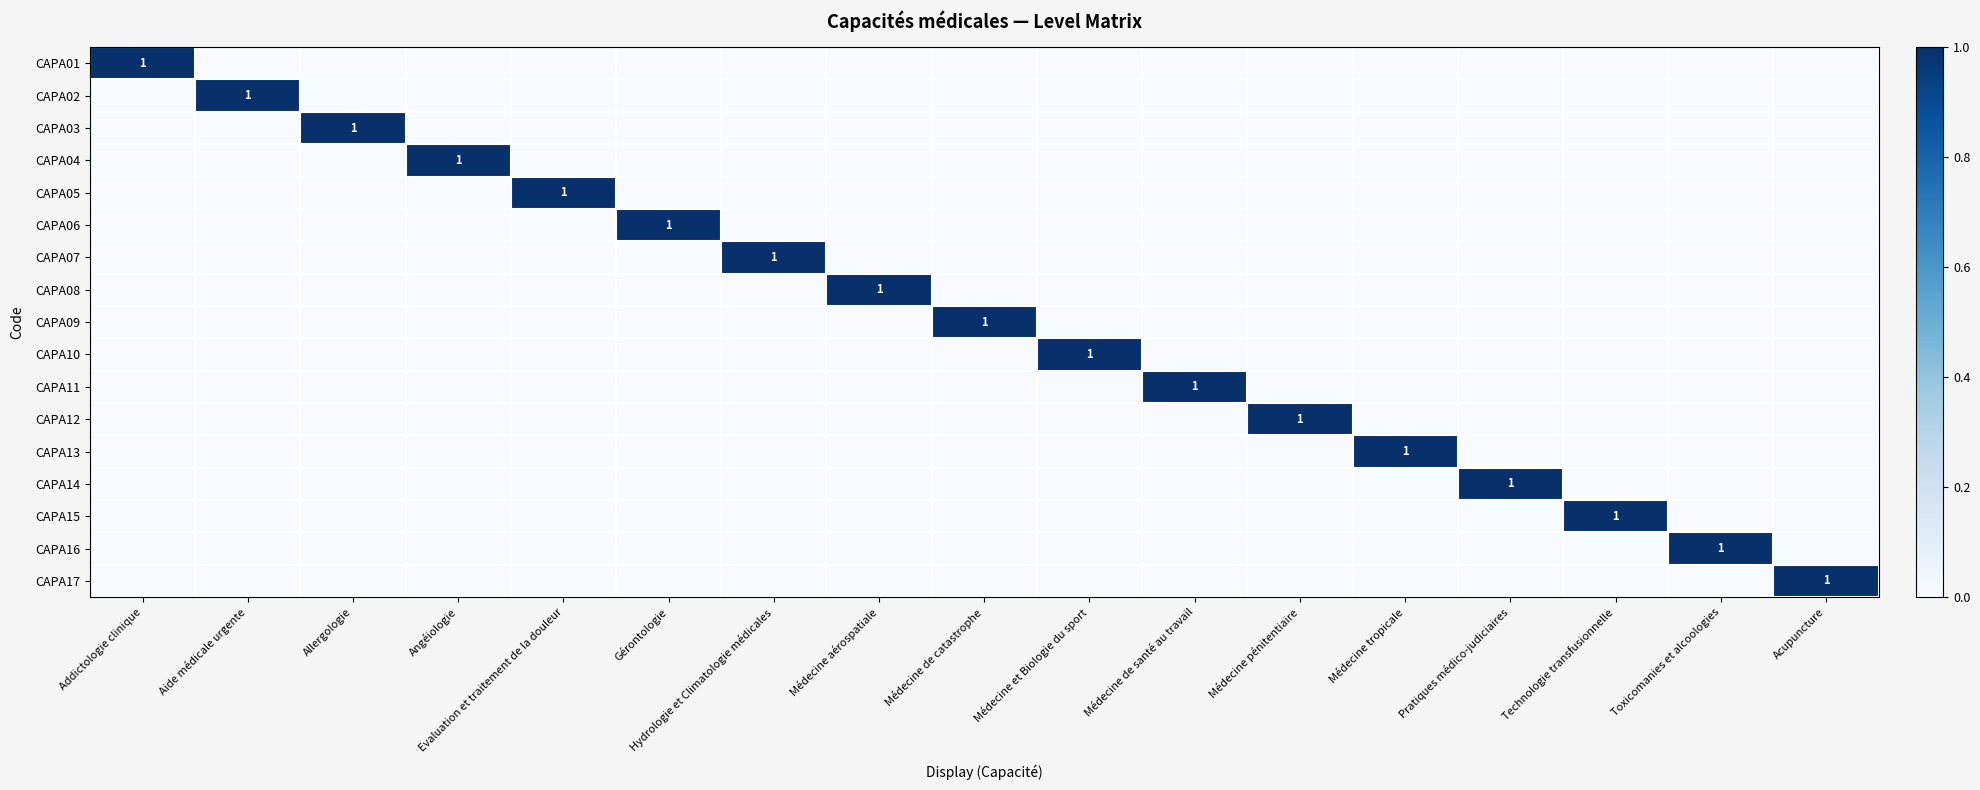

List the labels in order of CAPA02 value, smallest first.

Addictologie clinique, Allergologie, Angéiologie, Evaluation et traitement de la douleur, Gérontologie, Hydrologie et Climatologie médicales, Médecine aérospatiale, Médecine de catastrophe, Médecine et Biologie du sport, Médecine de santé au travail, Médecine pénitentiaire, Médecine tropicale, Pratiques médico-judiciaires, Technologie transfusionnelle, Toxicomanies et alcoologies, Acupuncture, Aide médicale urgente